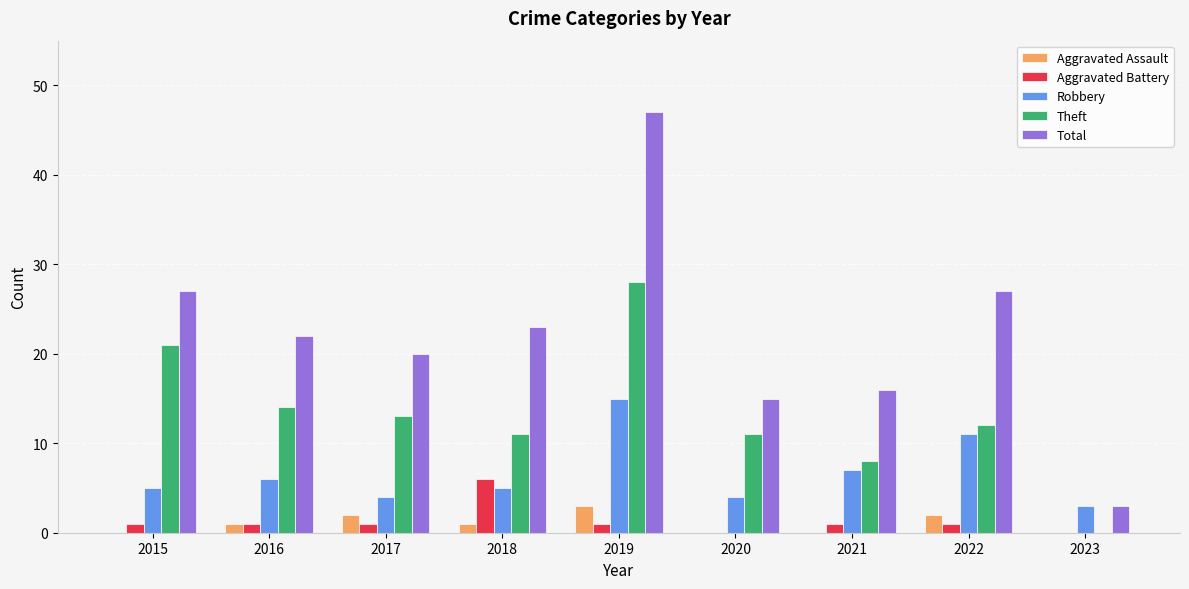

What is the maximum value shown in the chart?

47